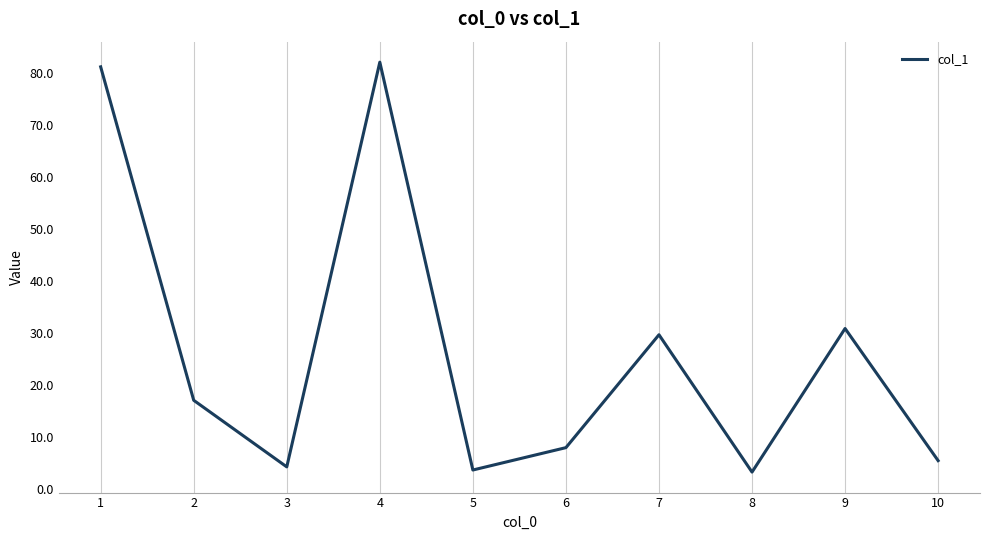

What is the maximum value shown in the chart?

82.1